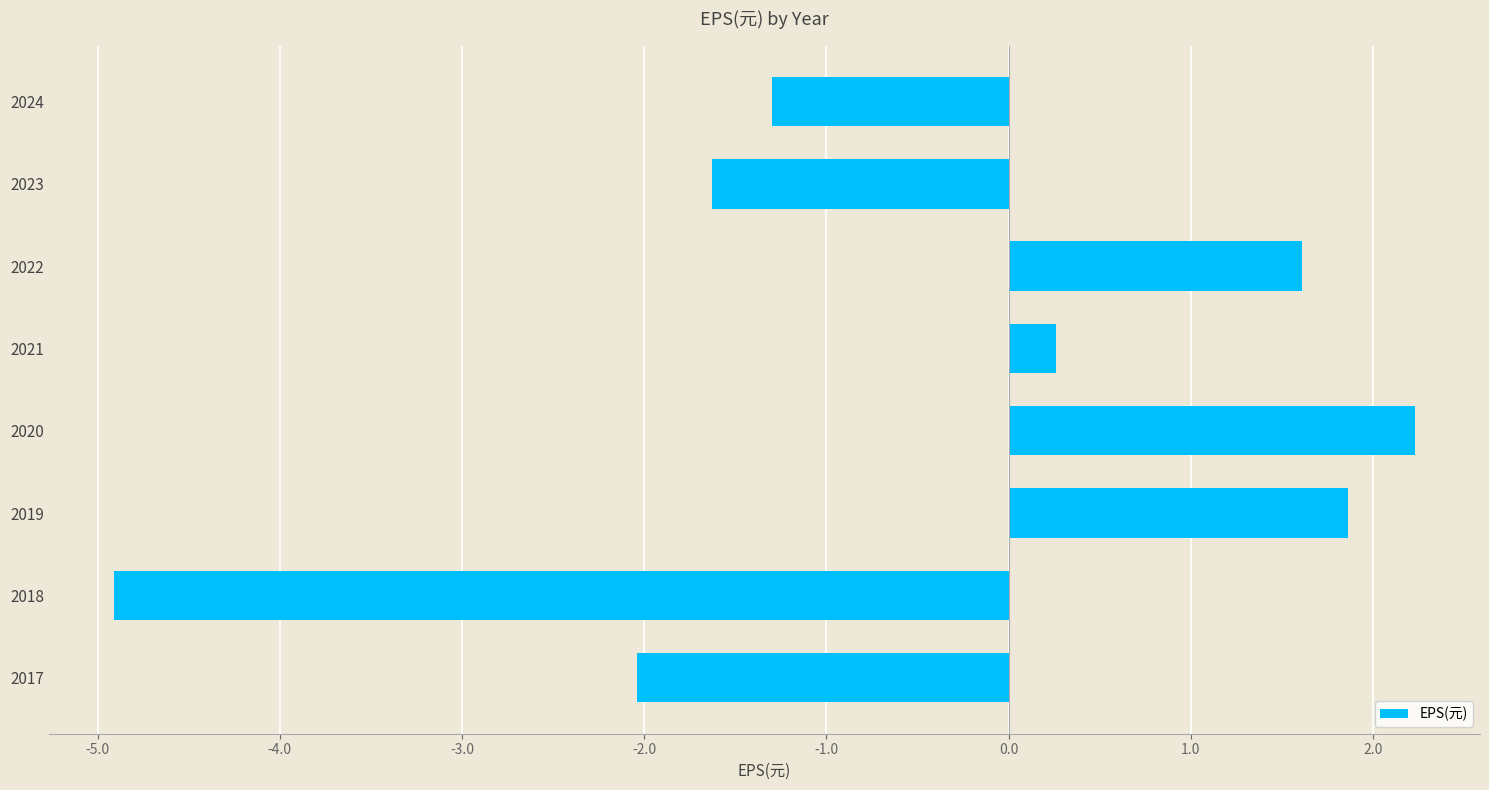

Reading top to bottom, what are all the values shown in this chart?

-1.3	-1.6	1.6	0.3	2.2	1.9	-4.9	-2.0